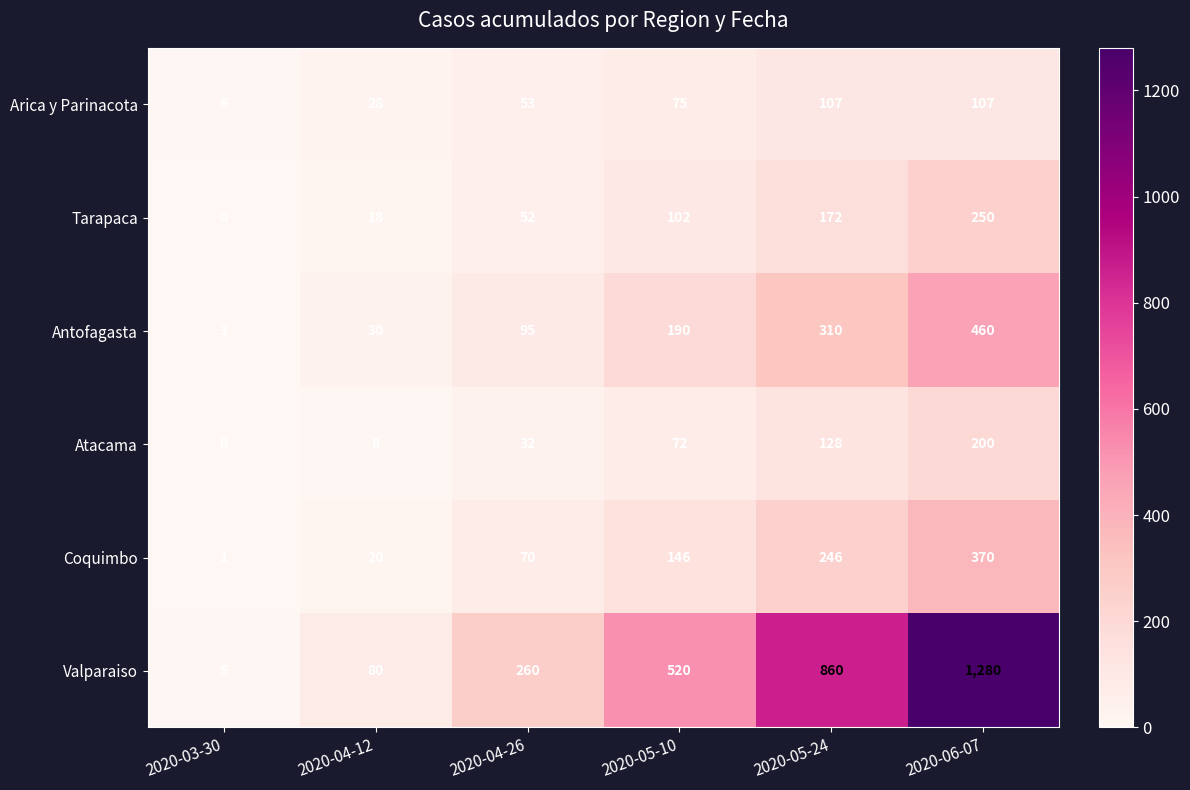

What is the difference between the maximum and minimum values in the Coquimbo series?

369